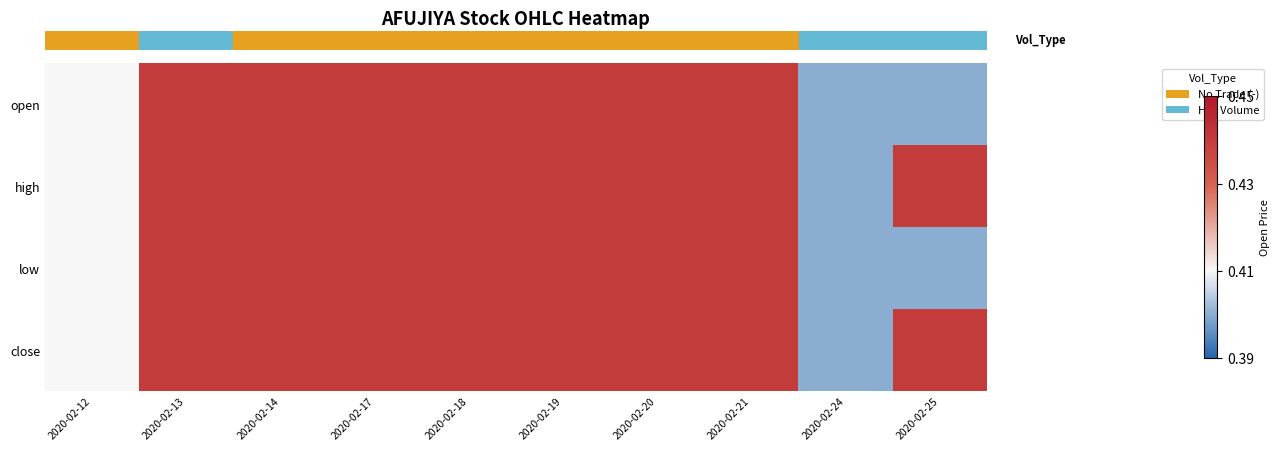

How many data points does each series have?

10